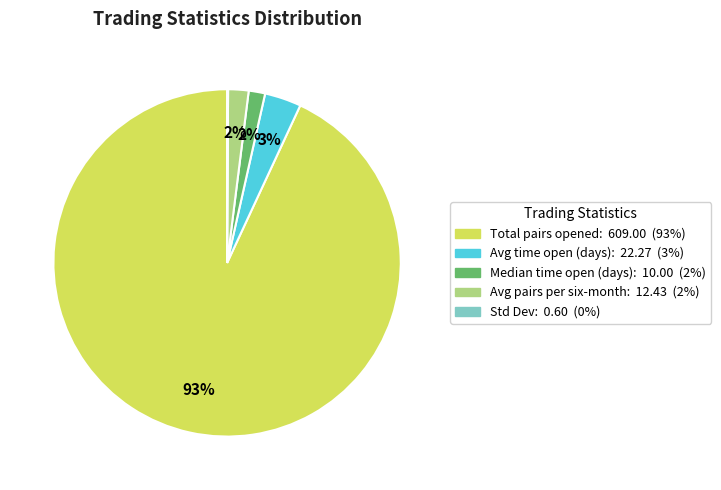

Does any single category account for the majority?

Yes